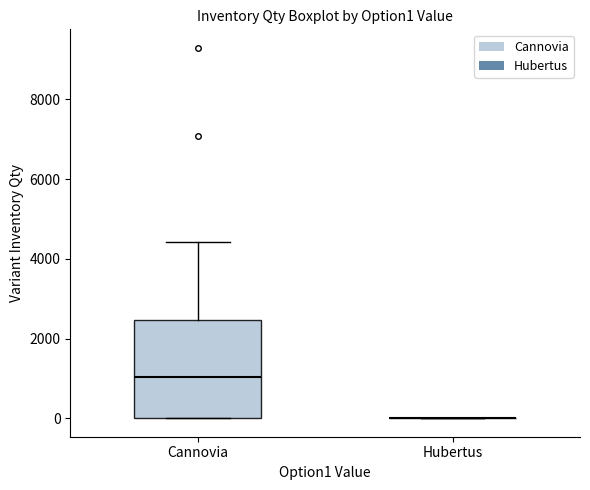

Reading left to right, transcribe this box plot: for each box, give where its median line is, the range the box spans, and where its two whiskers end, as read against the y-axis. The values are not printed on the chart, so give them approximately, as read against the axis.

Сannovia: median 1000, box 0 to 2400, whiskers 0 to 4400
Hubertus: box collapsed to a line at 0, whiskers 0 to 0